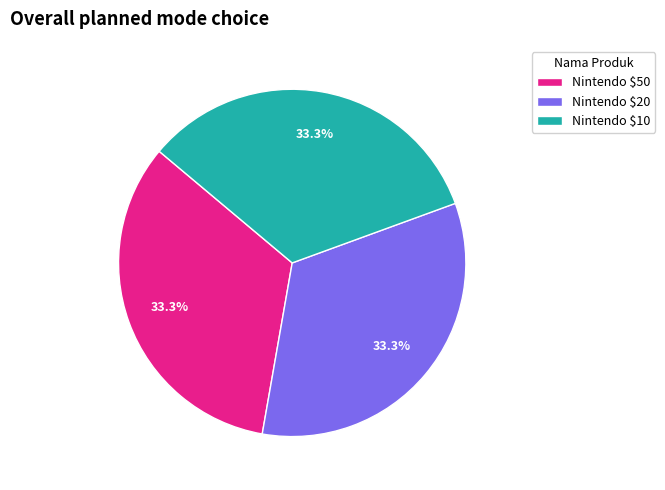

What is the total percentage of Nintendo $20 and Nintendo $10?

66.7%